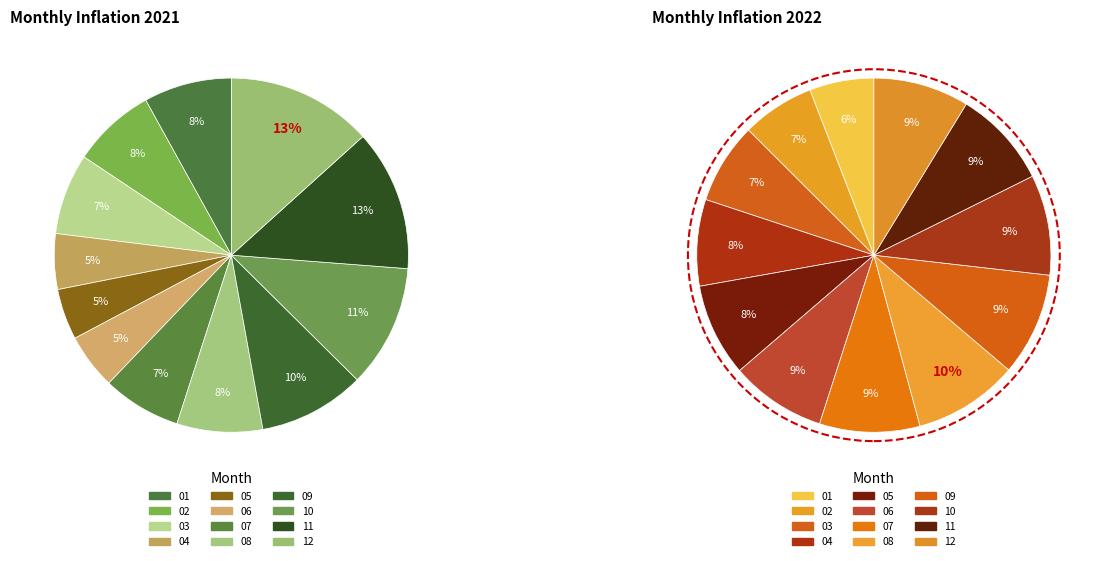

Do 08 and 12 together represent more than half of the pie?

No